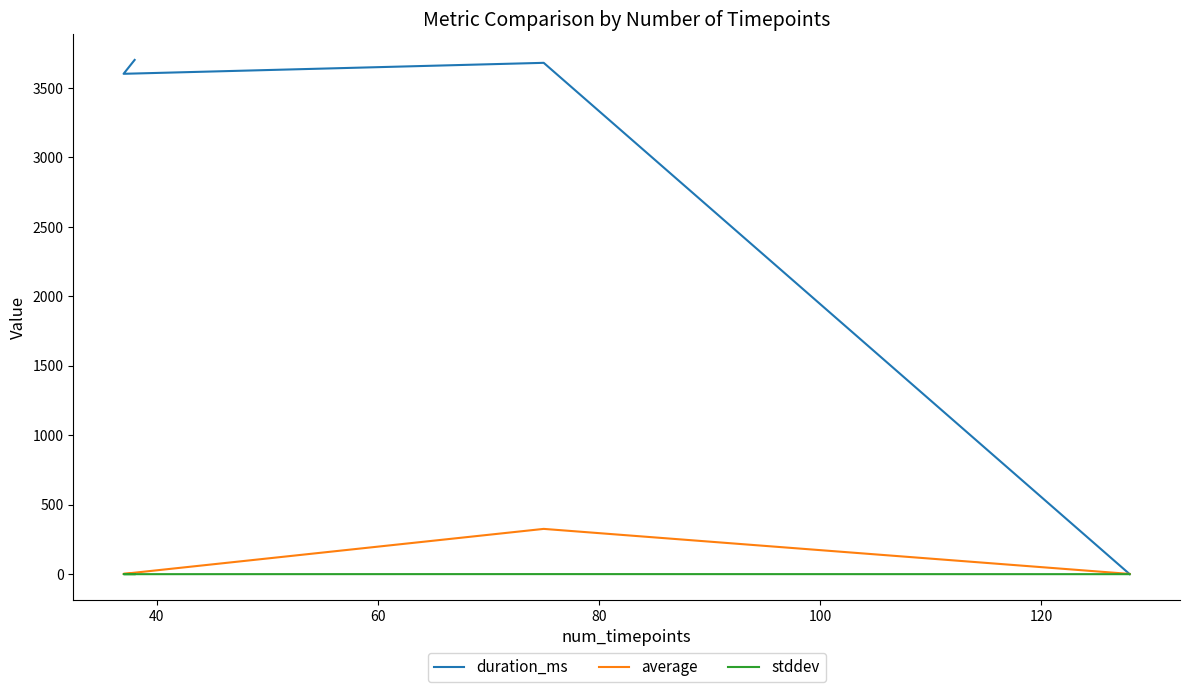

After their last crossing, which series has the higher values: duration_ms or stddev?

duration_ms